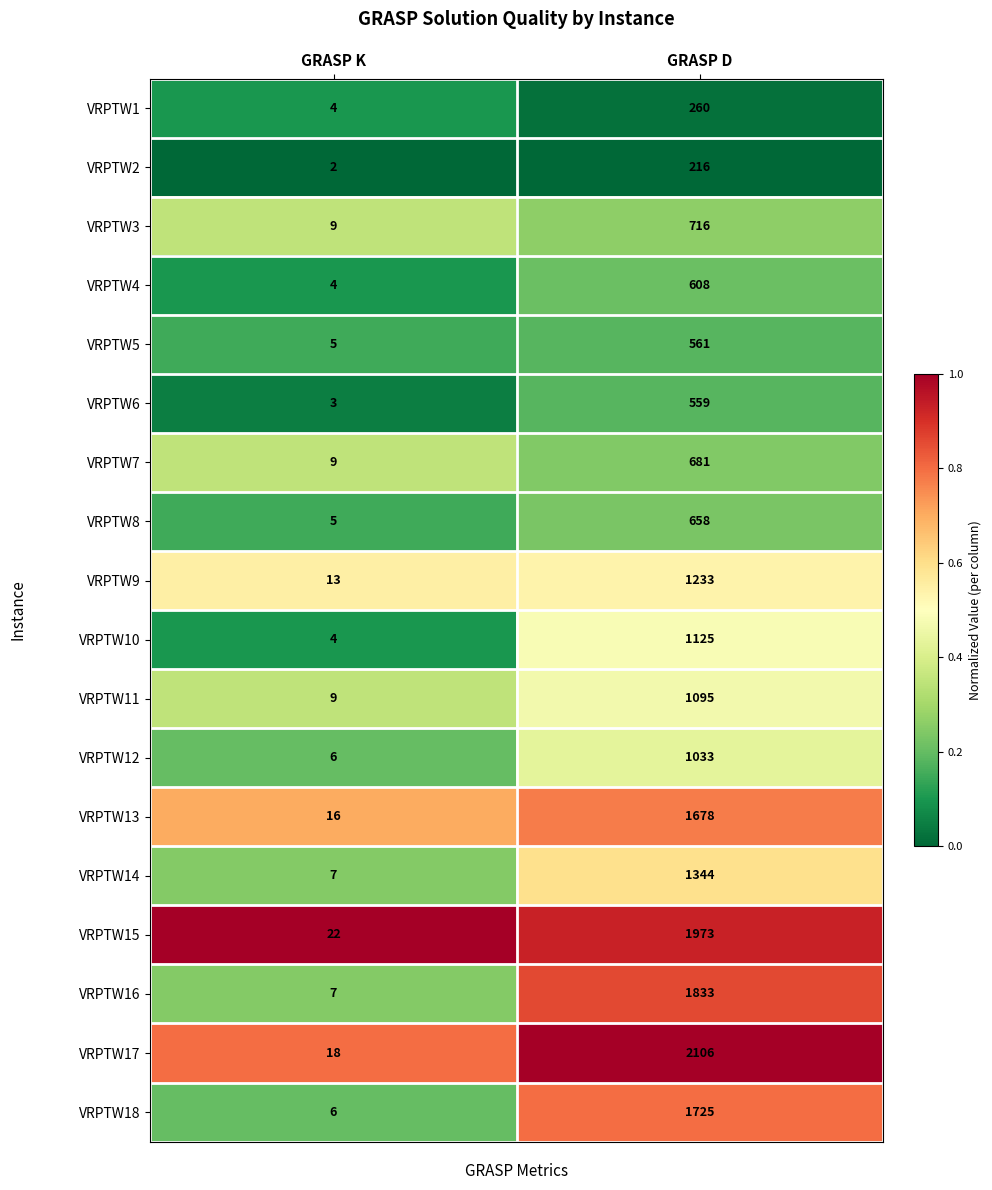

What is the minimum value for VRPTW13?

16